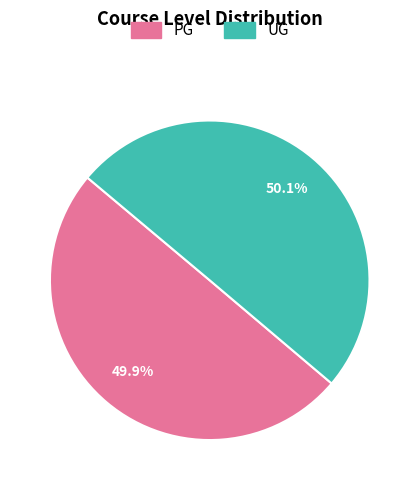

True or false: UG accounts for 39% of the total.

False